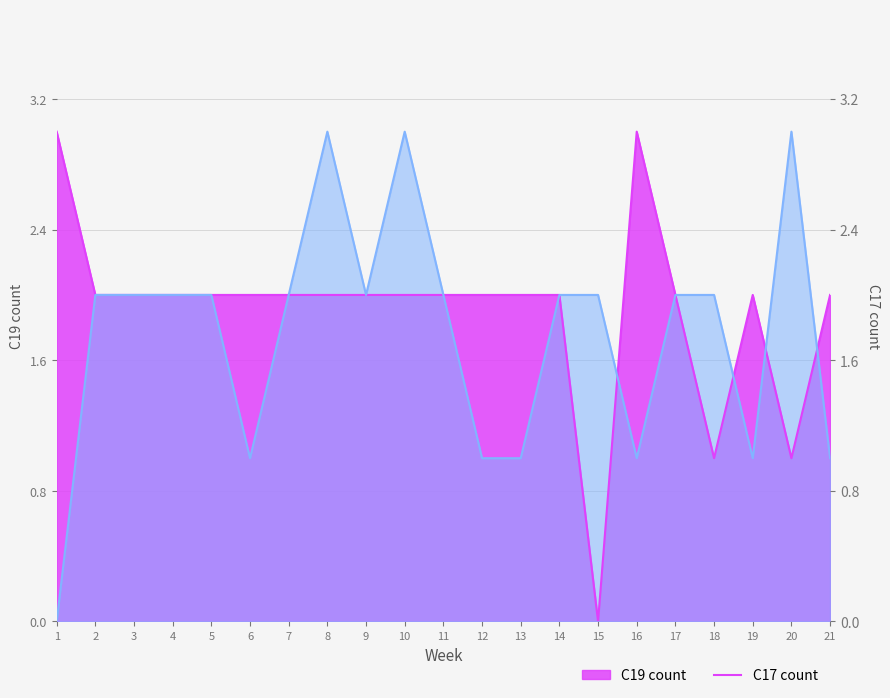

At which category does C19 count reach its first local valley?

15